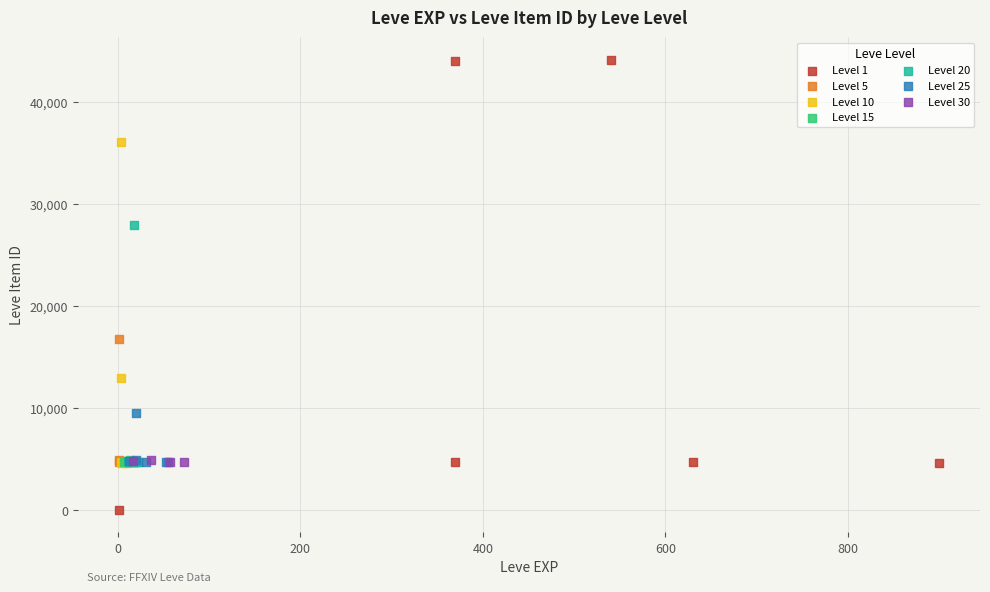

Which series has the largest Y range (max minus min)?

Level 1